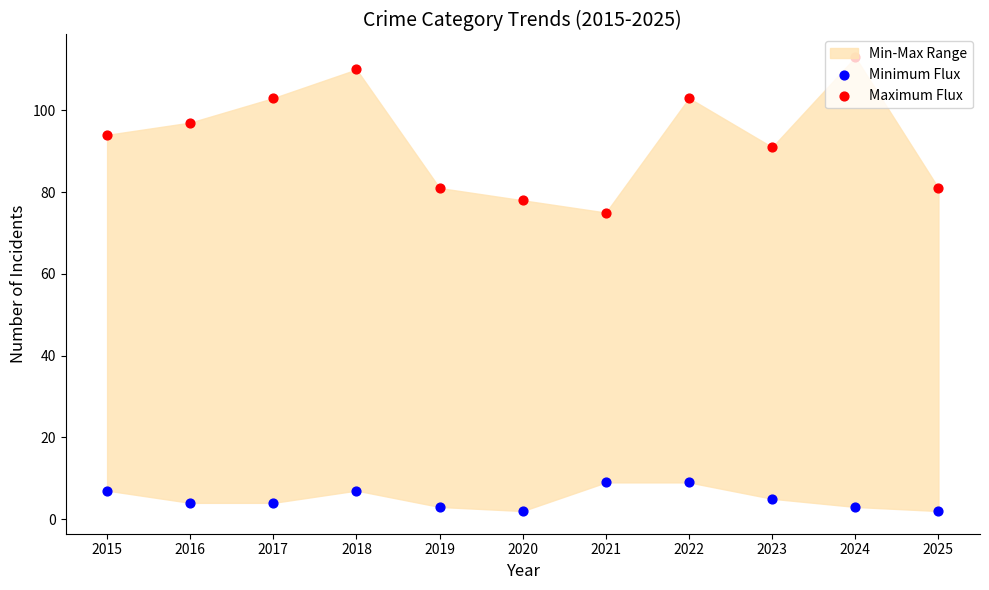

Which series has the largest Y range (max minus min)?

Maximum Flux